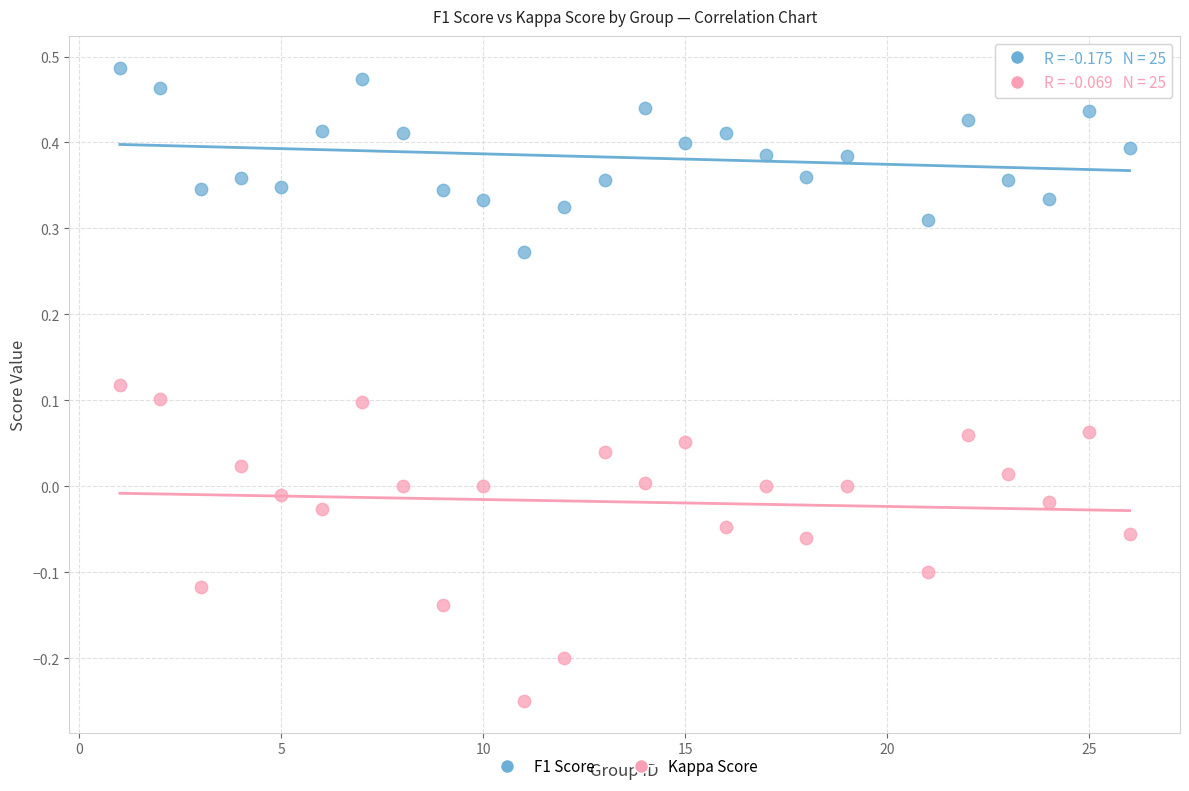

Which series contains the highest Y value?

F1 Score